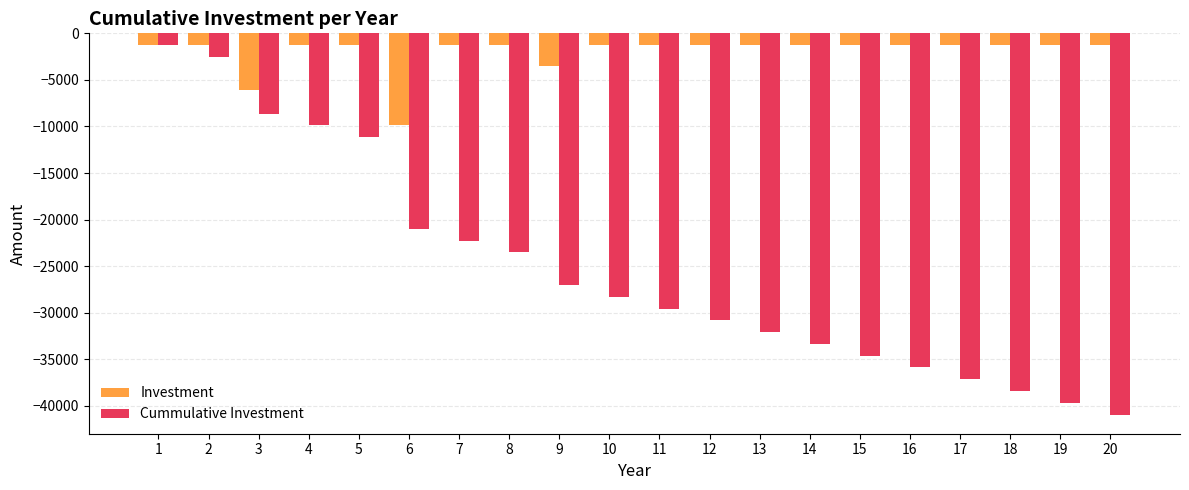

Which series has the widest spread of values?

Cummulative Investment